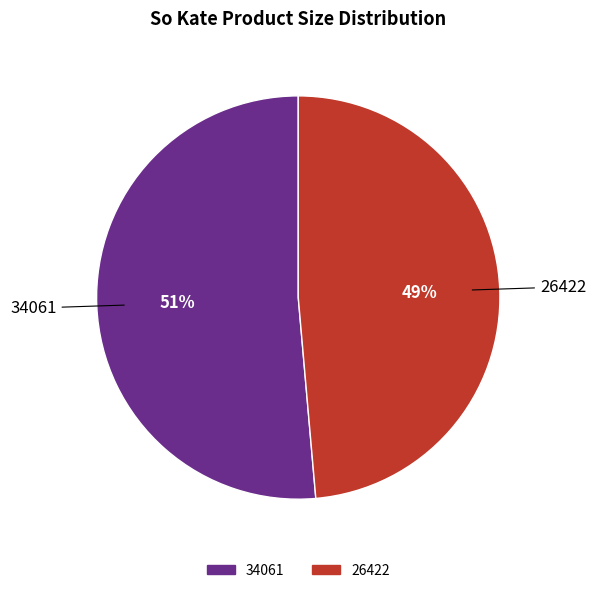

Rank the categories by value from lowest to highest.

26422, 34061